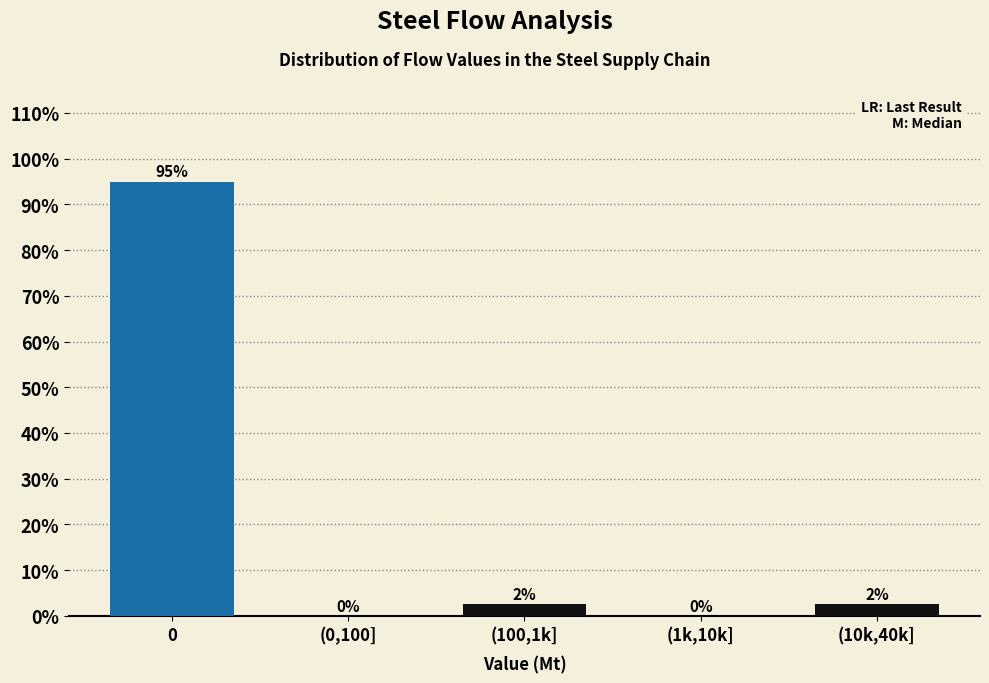

True or false: the data shows 64.3 at (1k,10k].

False